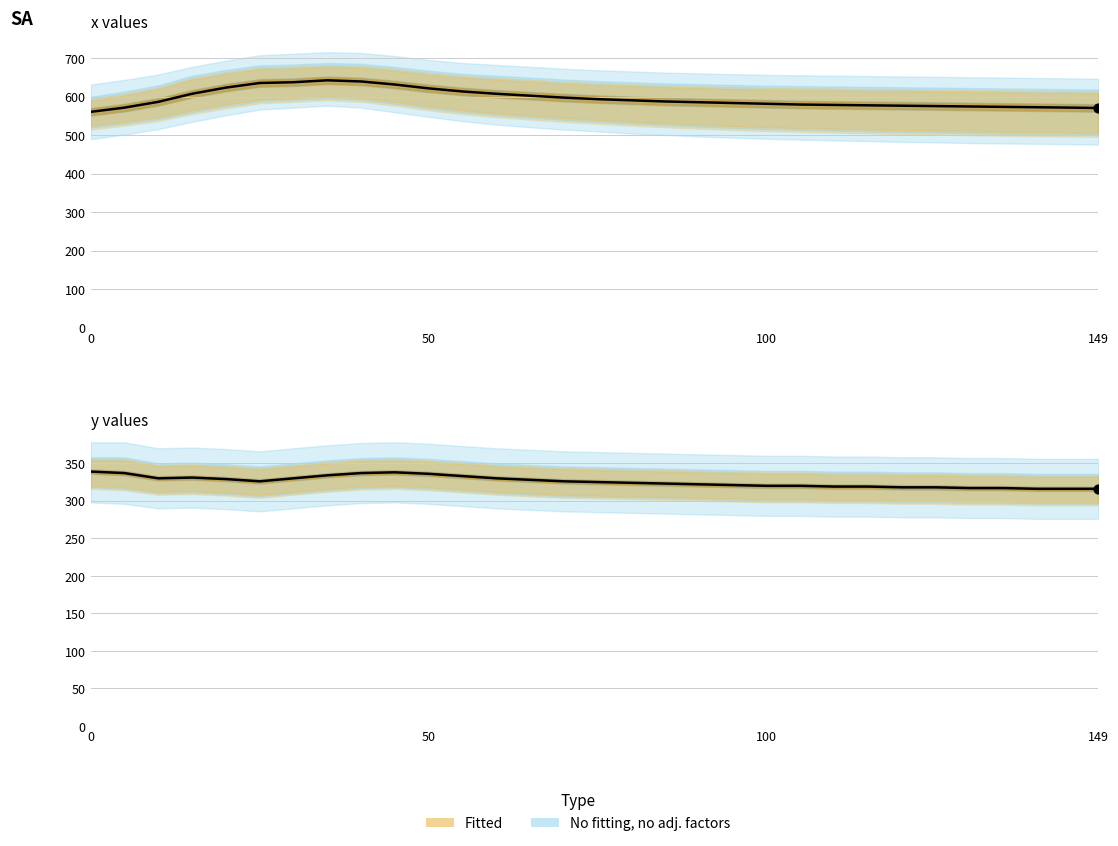

At how many categories does at least one series exceed 431?

31